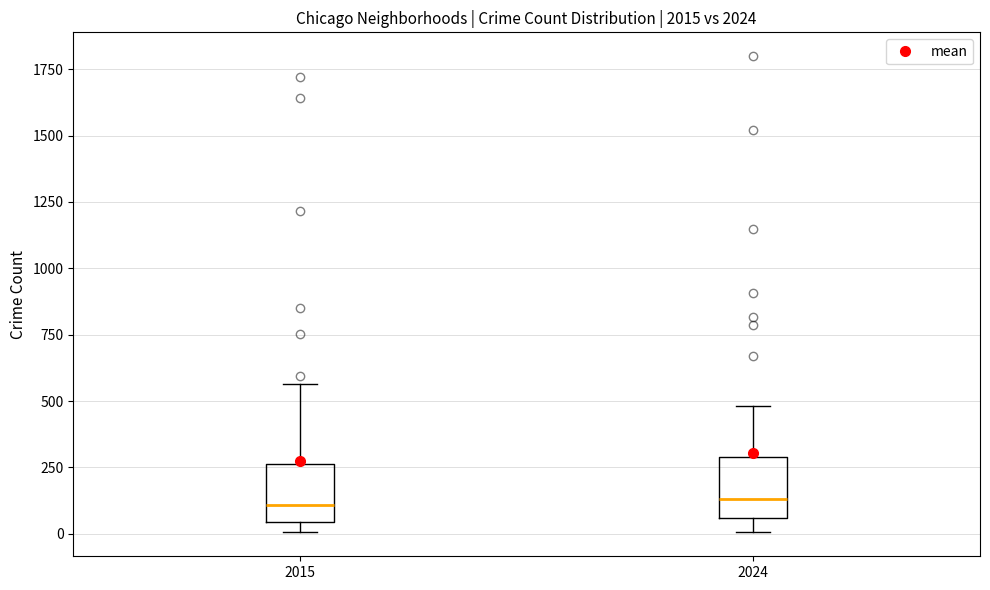

Where is the upper edge of the box at x = 2015 on the y-axis? The values are not printed on the chart, so give them approximately, as read against the axis.

250